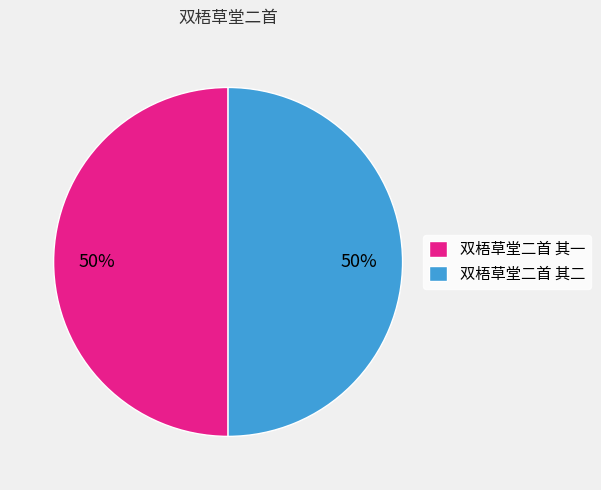

Approximately how many times larger is the value at 双梧草堂二首 其二 compared to 双梧草堂二首 其一?

1.0